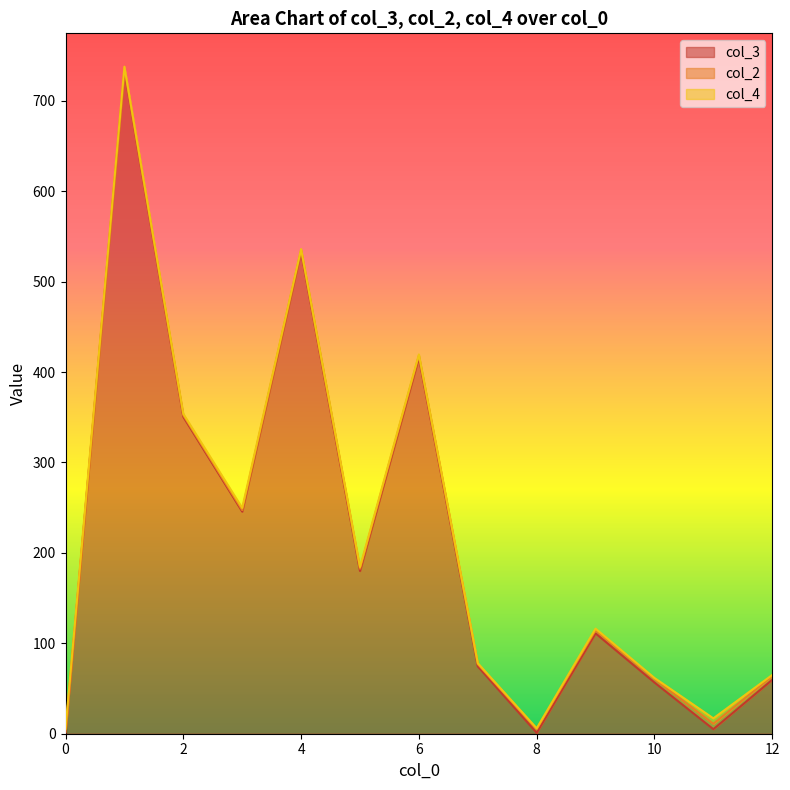

Which series has the widest spread of values?

col_3